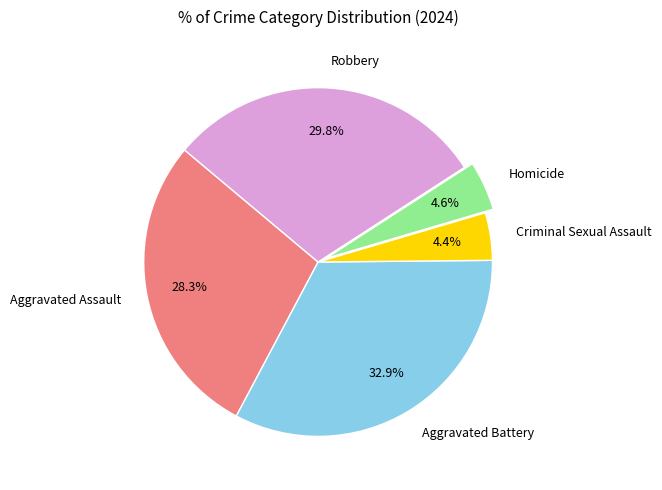

What is the ratio of the value at Aggravated Battery to the value at Homicide?

7.2